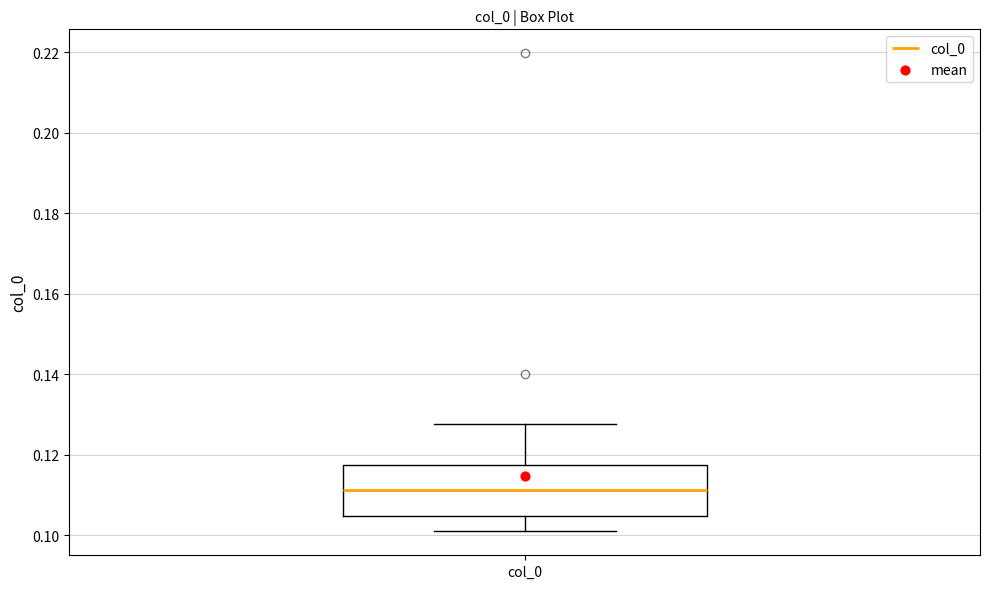

Where does the lower whisker of the box for col_0 end on the y-axis? The values are not printed on the chart, so give them approximately, as read against the axis.

0.100